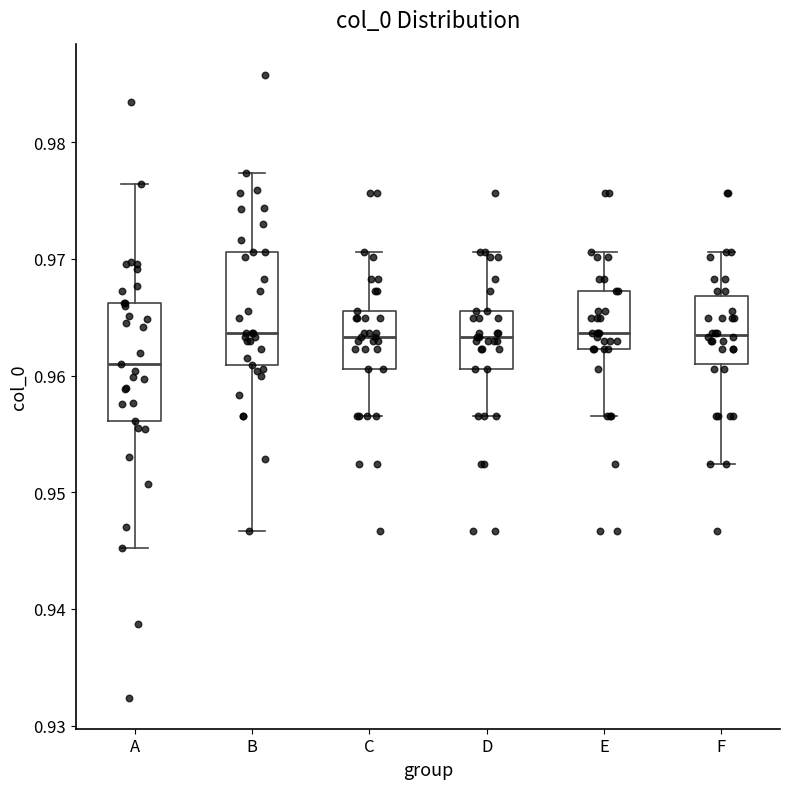

Which box's median line is the lowest?

A